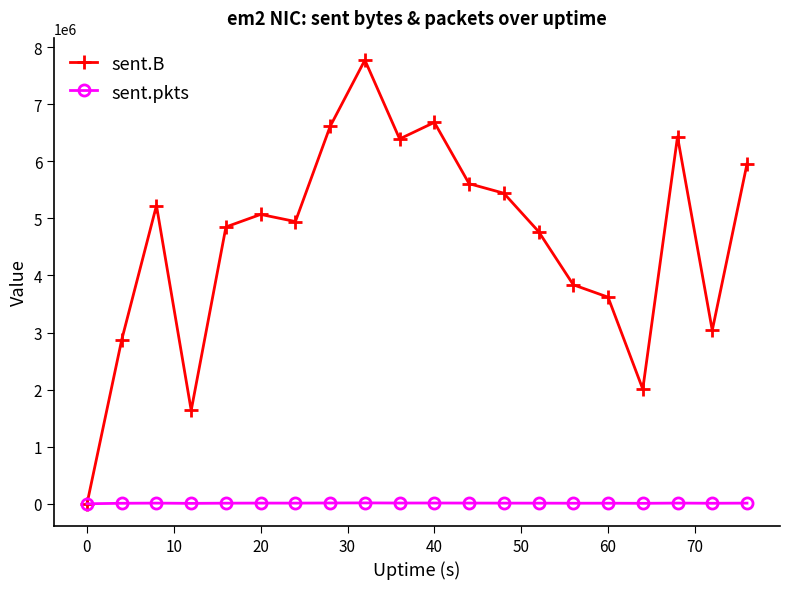

What is the greatest value displayed?

7773635